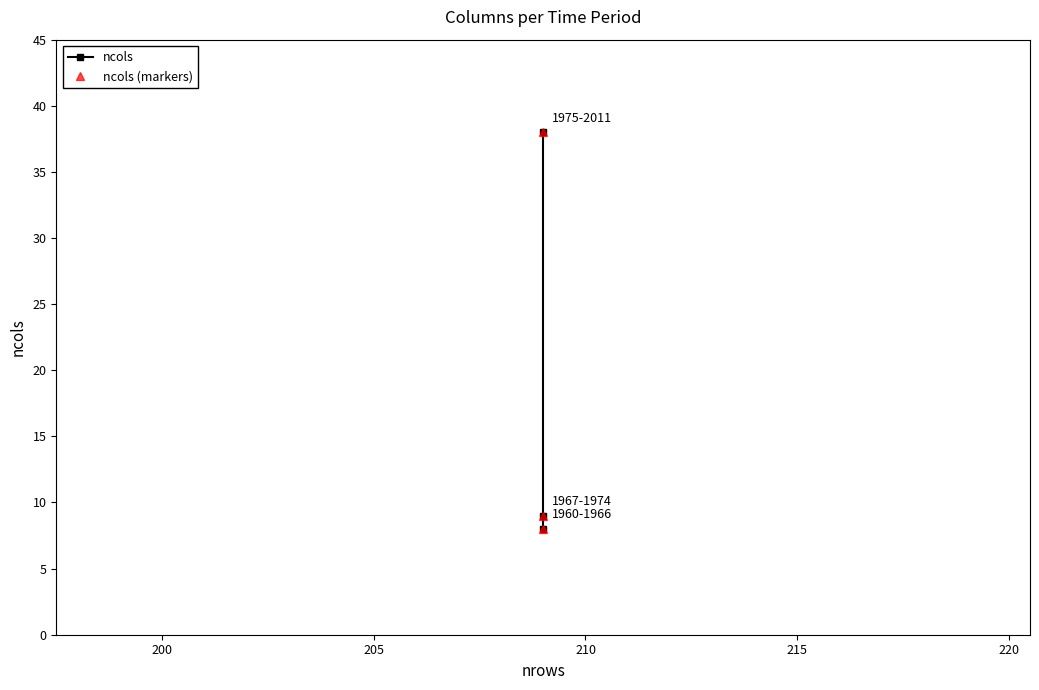

Is the value of ncols at 200 greater than the value of ncols (markers) at 205?

No